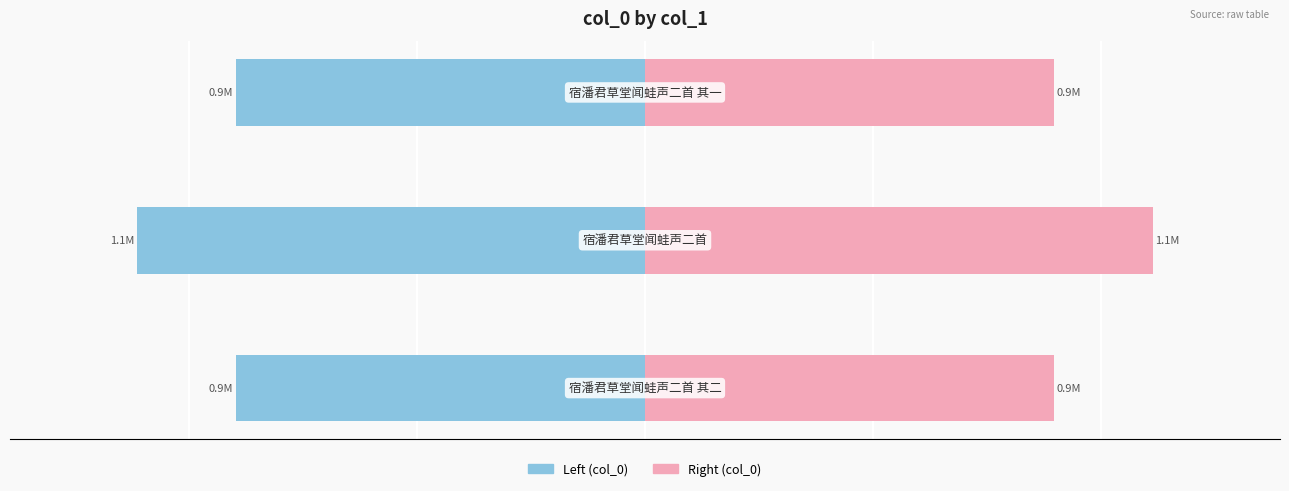

What is the spread (max minus min) of values at 1?

2225634